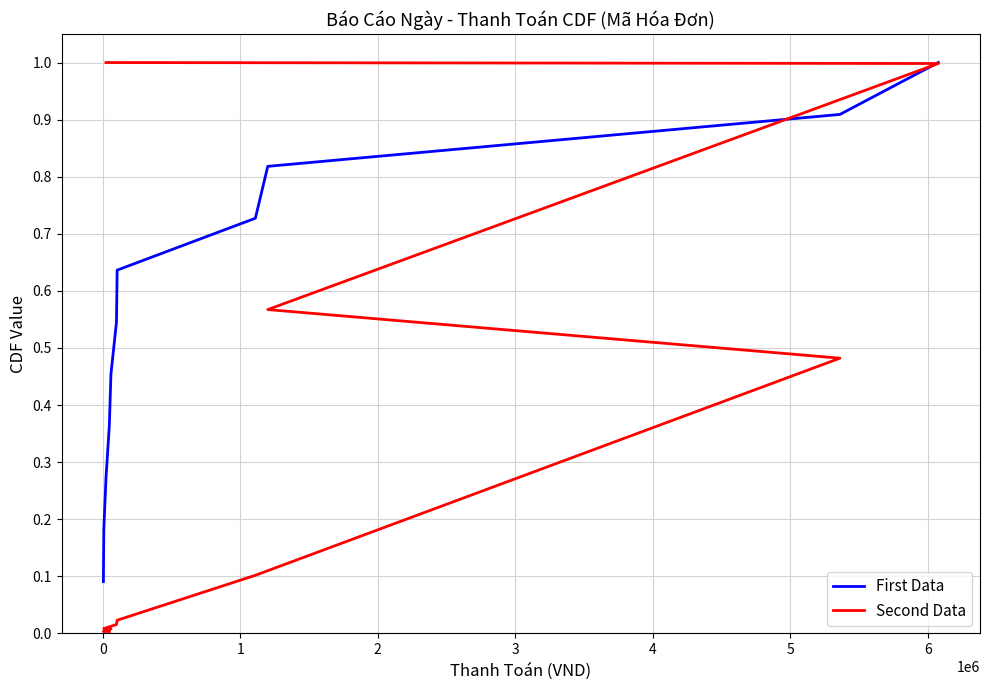

How many intersections are there between Second Data and First Data?

1